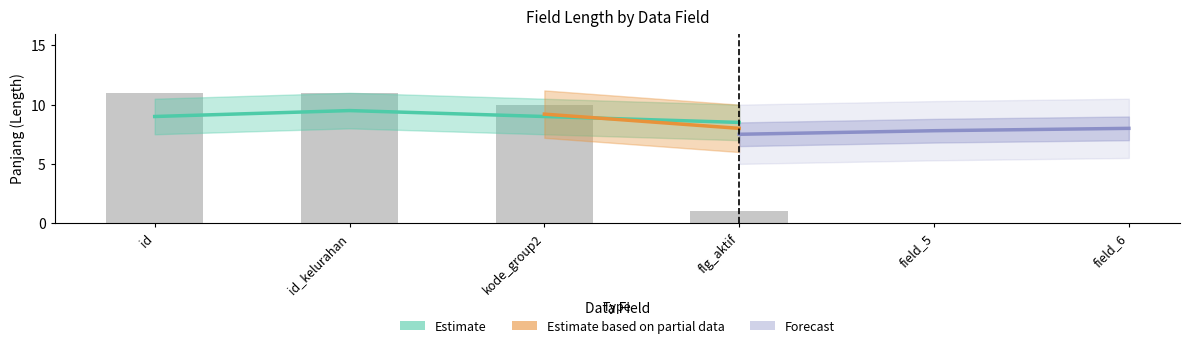

What position from the right is kode_group2?

2